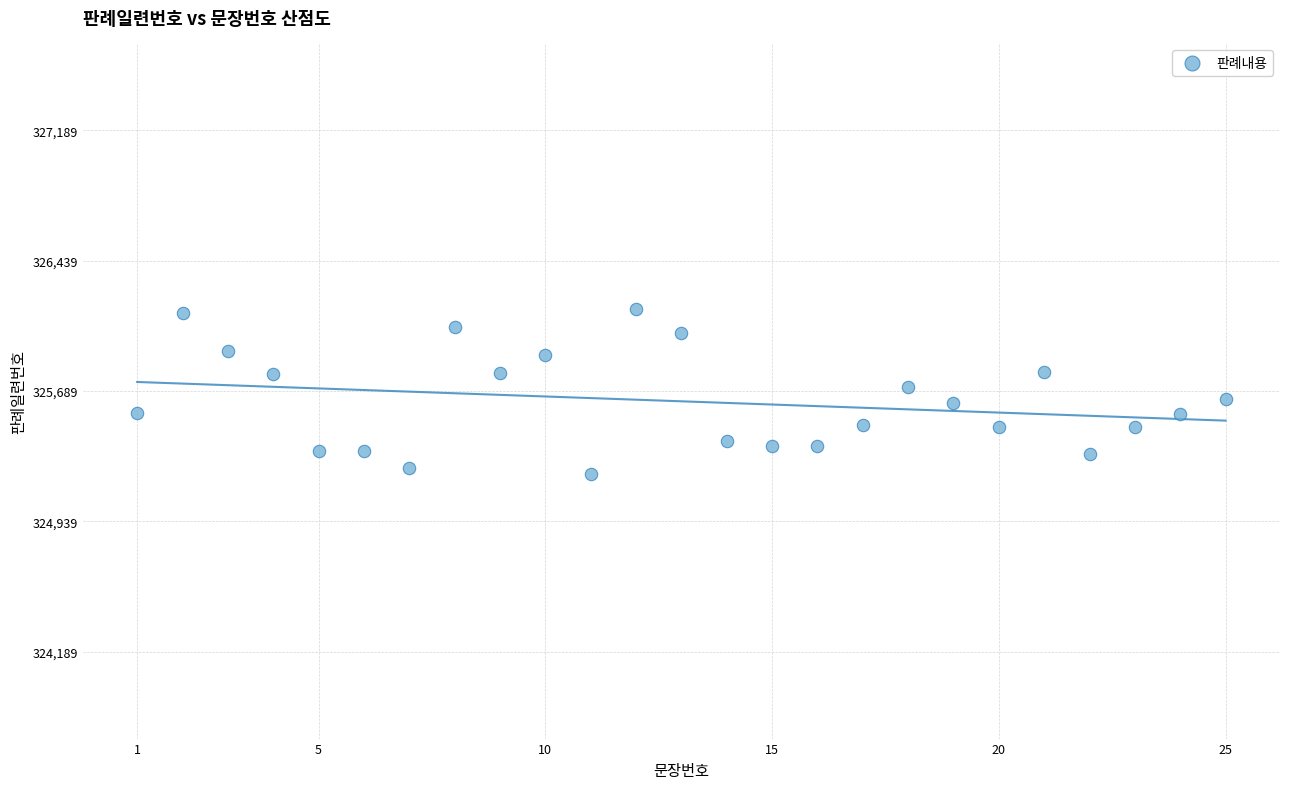

What is the range of X values (max minus min)?

24.0